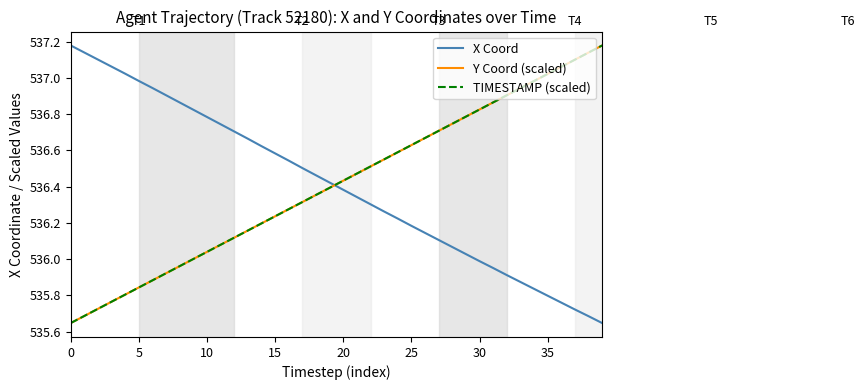

True or false: X Coord has more than 2 points higher than both neighbors.

False